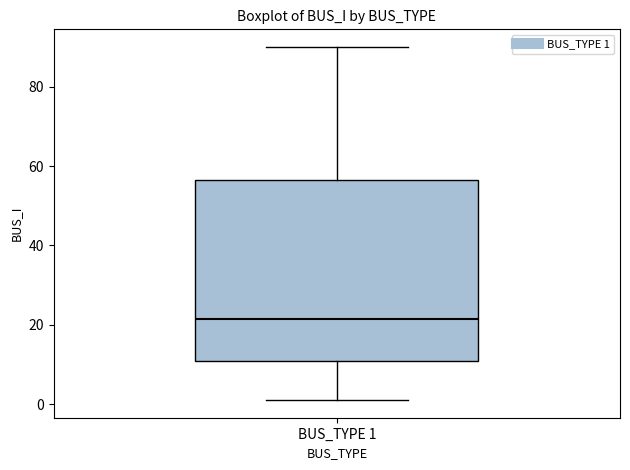

Where does the upper whisker of the box for BUS_TYPE 1 end on the y-axis? The values are not printed on the chart, so give them approximately, as read against the axis.

90